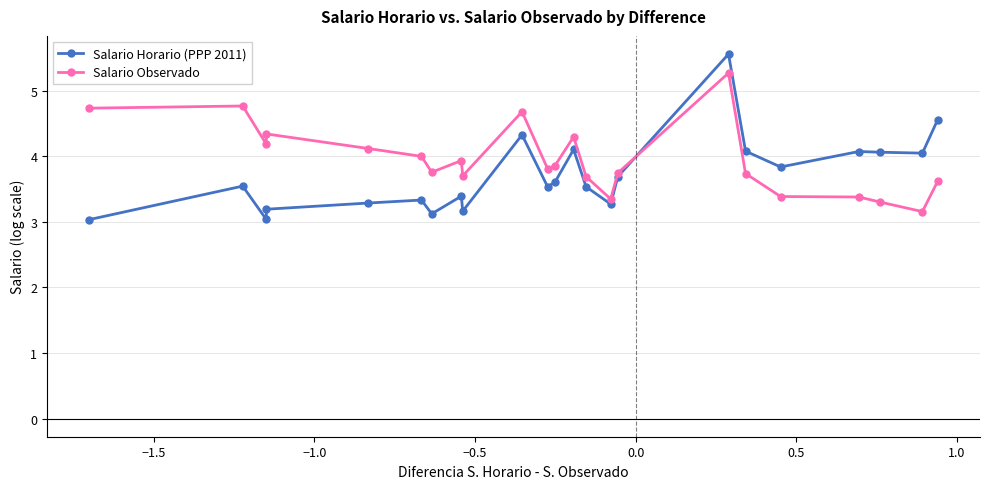

True or false: Salario Observado has more than 2 interior local peaks.

True